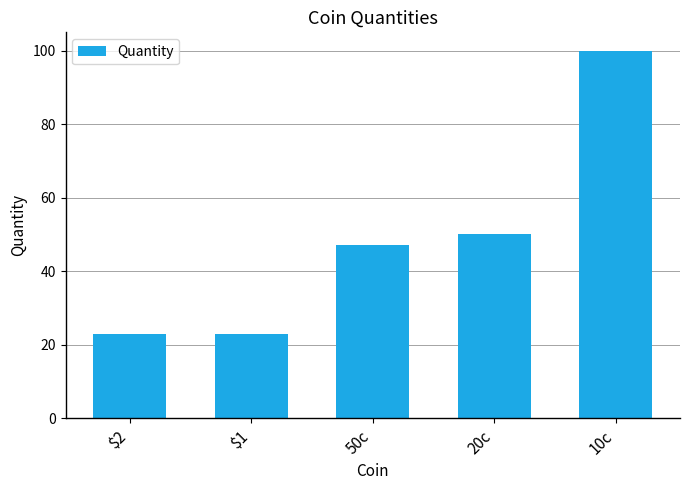

How many bars are there in total?

5